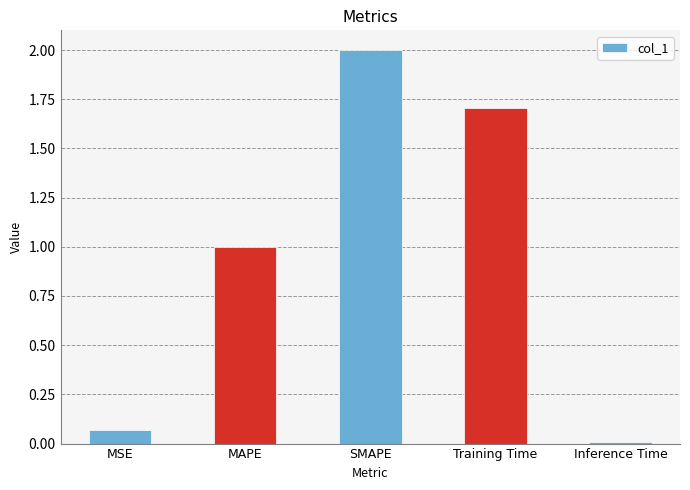

True or false: the data shows 1.7 at Training Time.

True